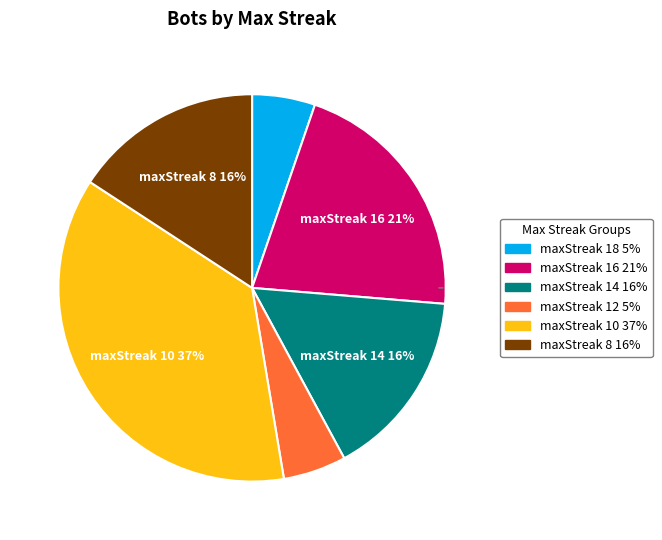

Is there a majority slice in this chart?

No